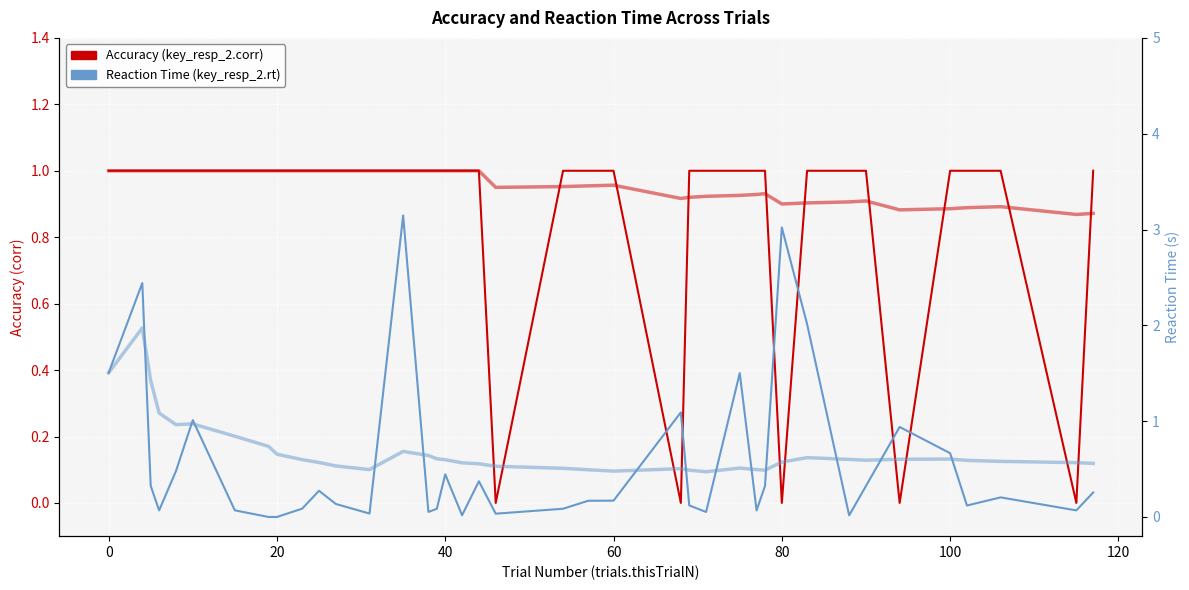

What is the value of the Reaction Time (key_resp_2.rt) point at the 19th from the left?

0.4